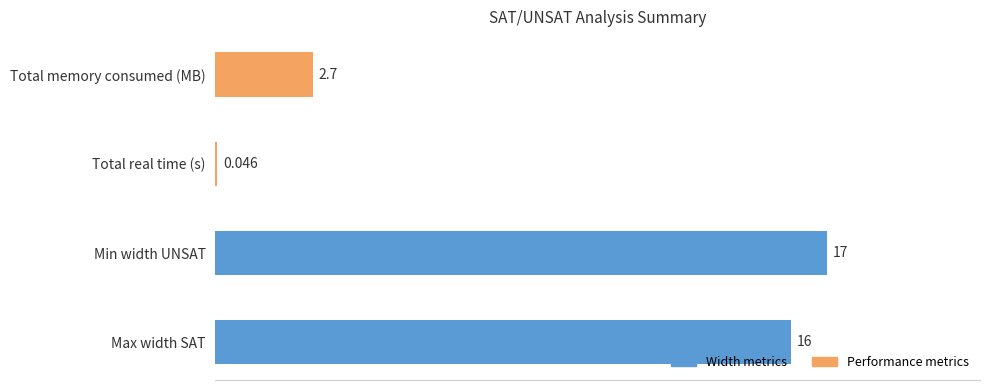

At which label is the value closest to 8?

Total memory consumed (MB)